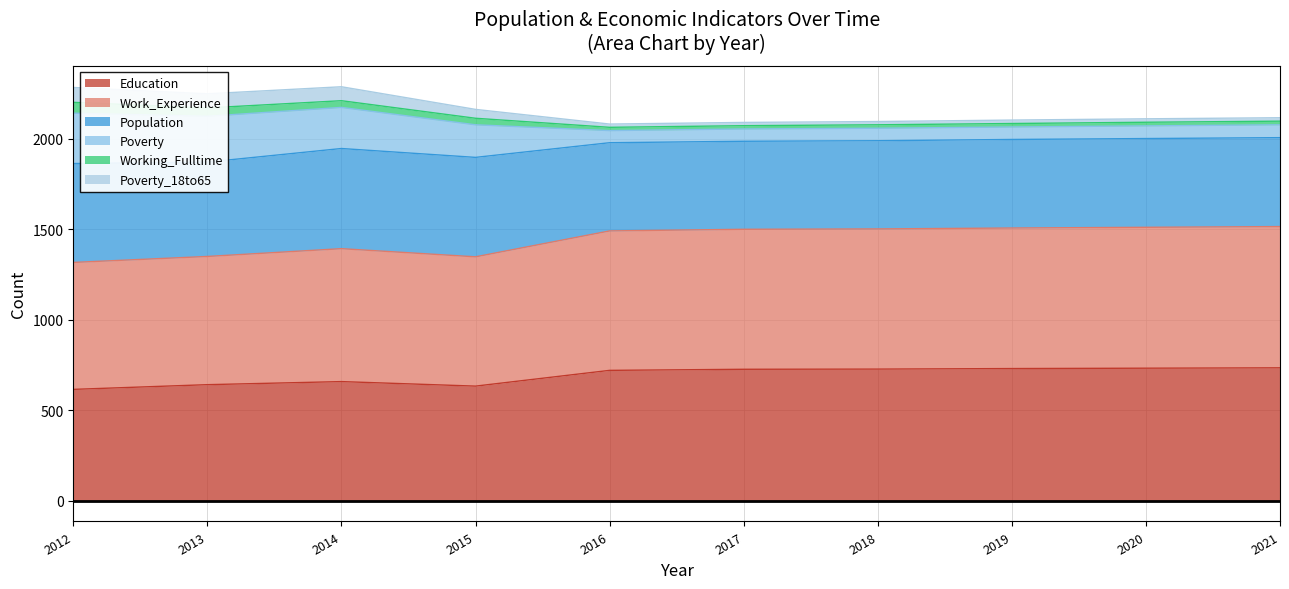

Does the chart have visible grid lines?

Yes